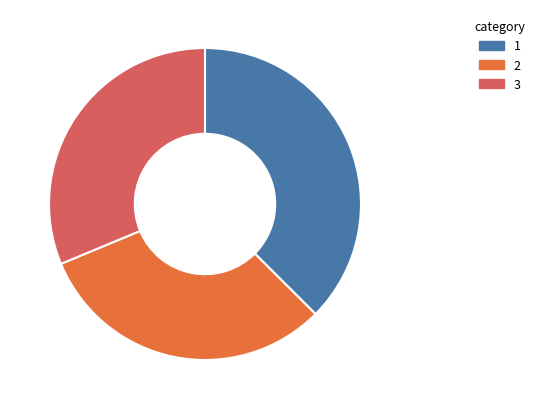

Is there a majority slice in this chart?

No